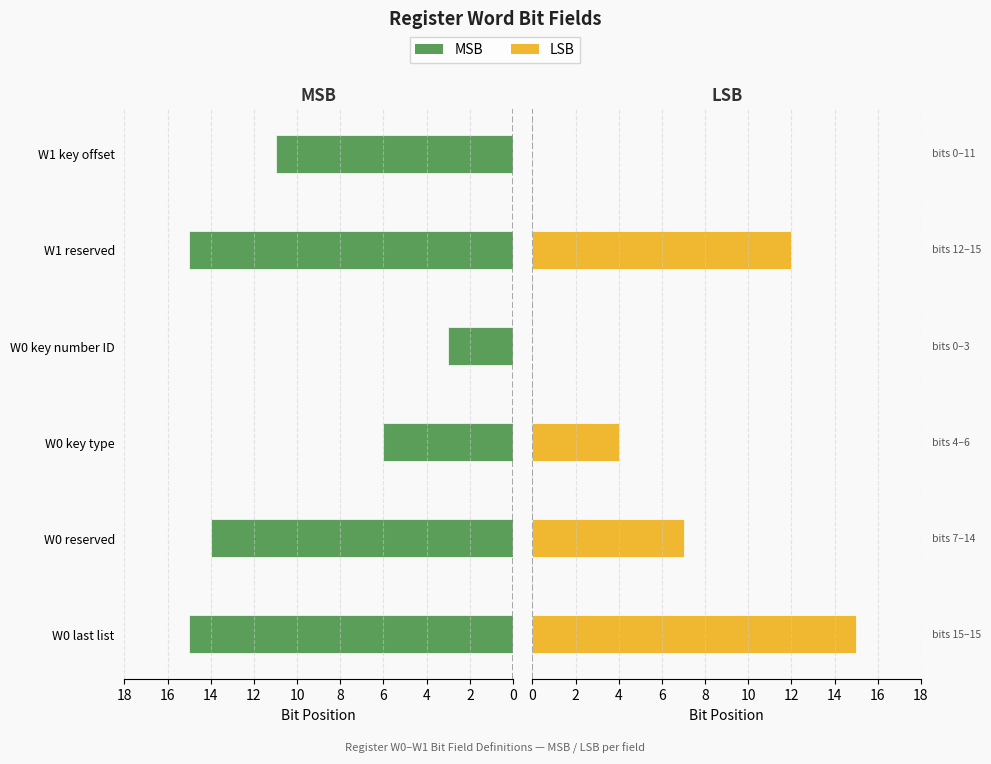

What is the value of the LSB bar at the 5th from the left?

12